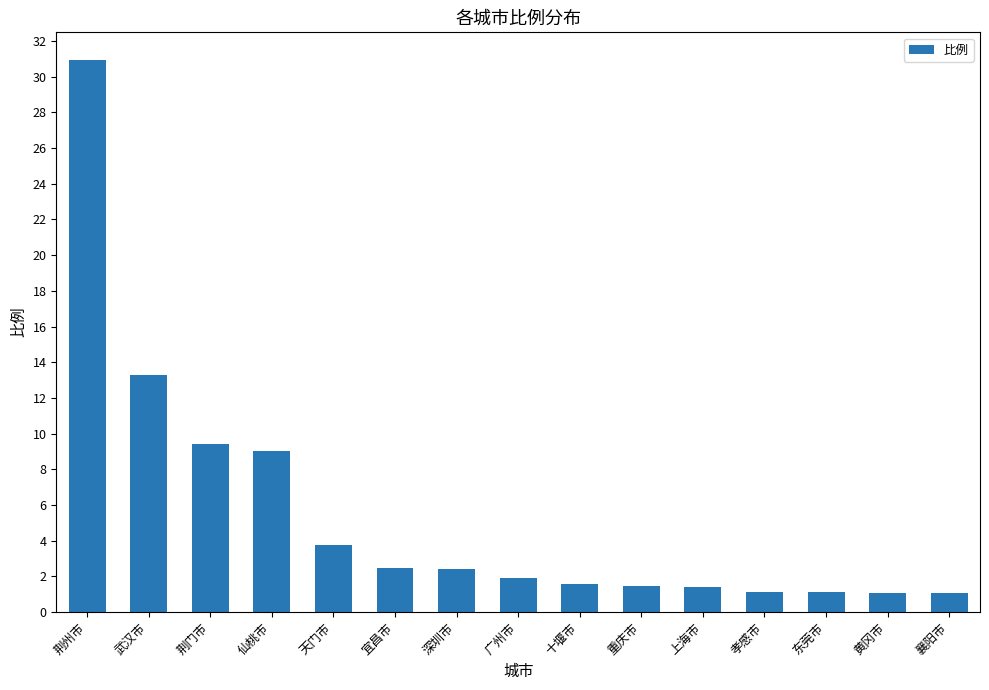

Where is the data nearest to the value 15?

武汉市